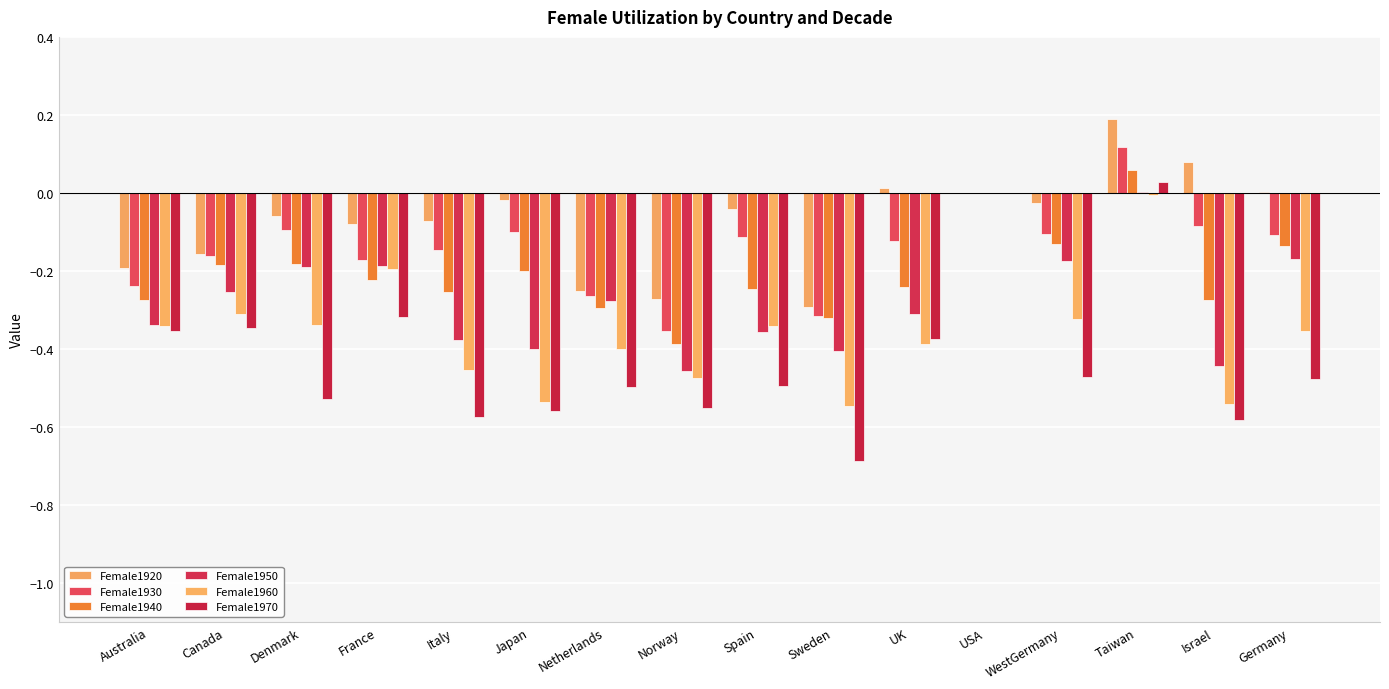

What is the label of the 15th bar from the right?

Canada